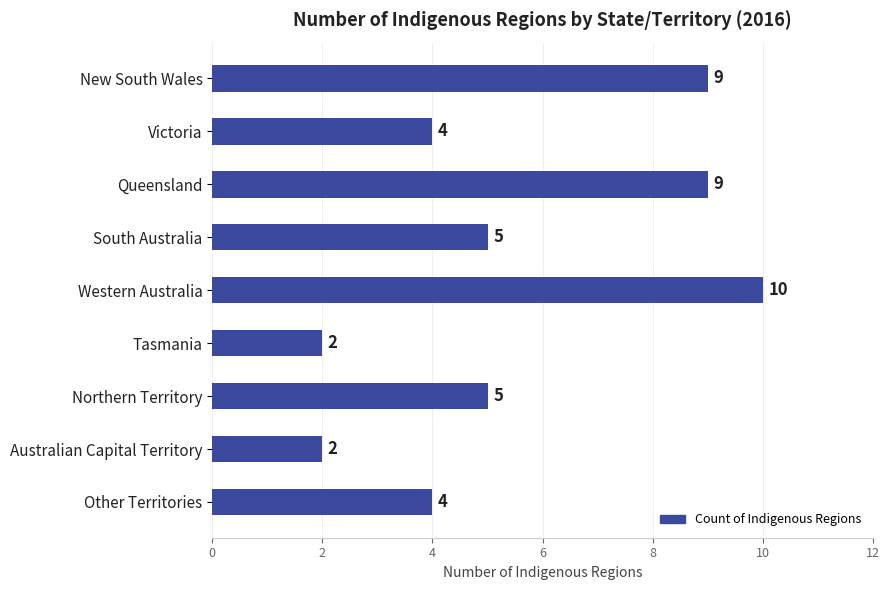

What is the ratio of the value at Other Territories to the value at Queensland?

0.4